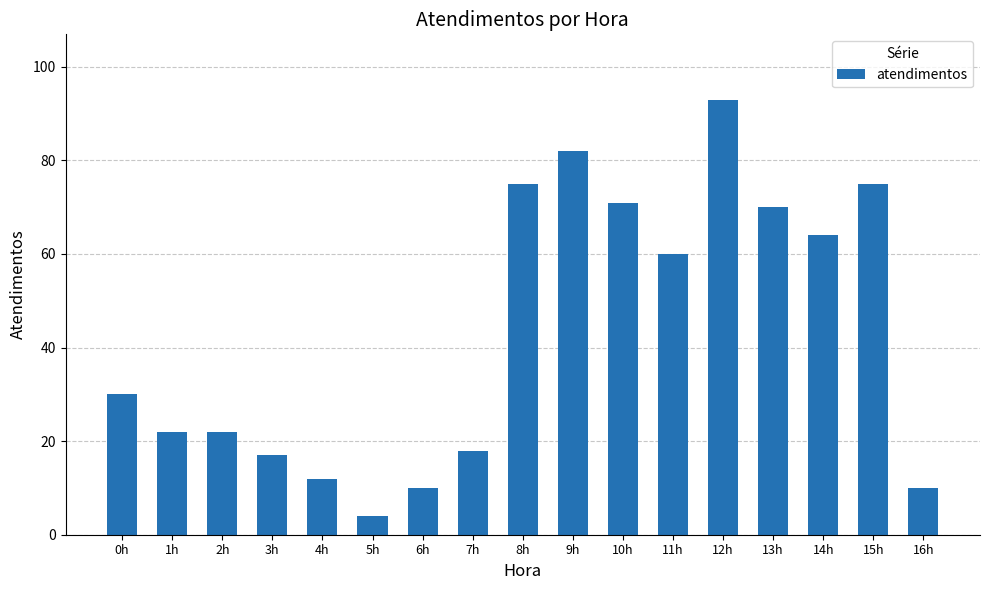

True or false: the data shows 10 at 6h.

True